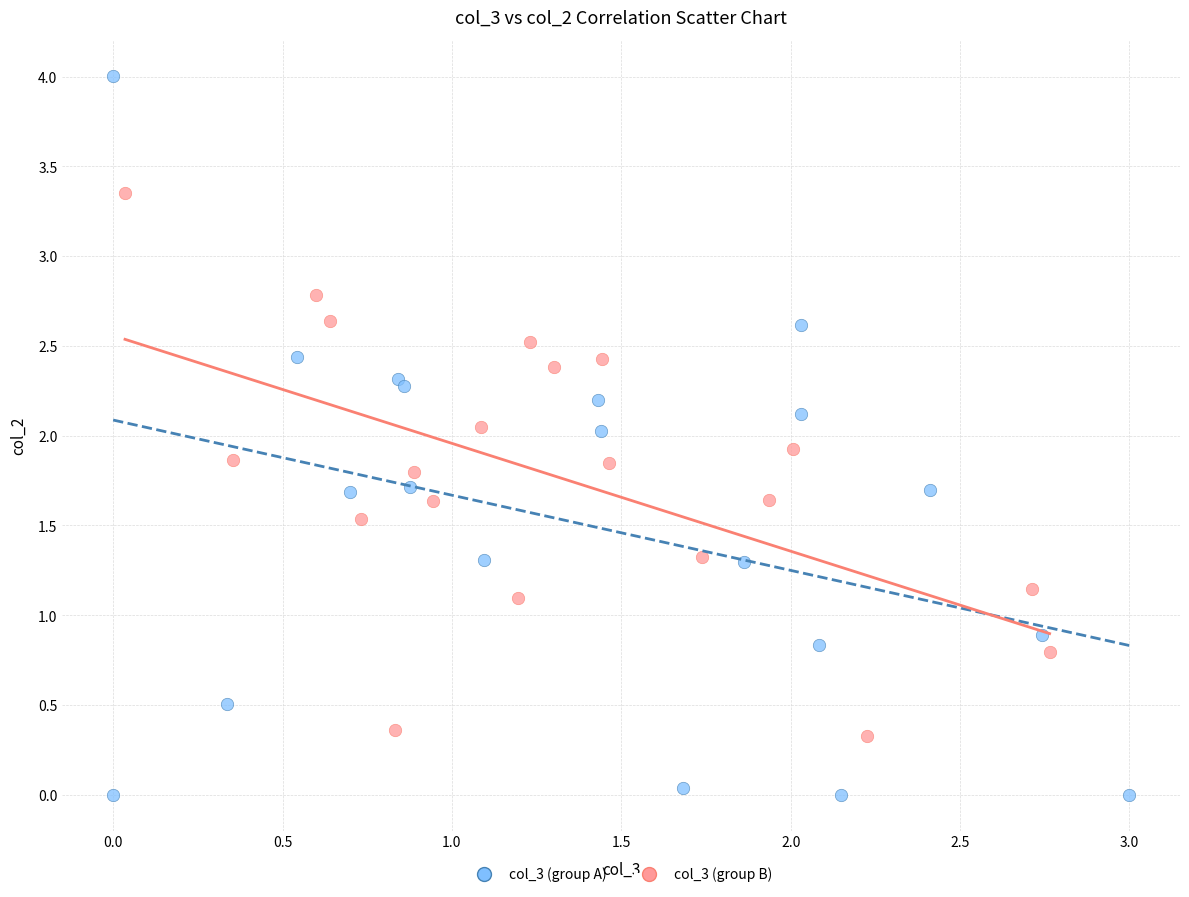

Which series reaches the minimum Y coordinate?

col_3 (group A)